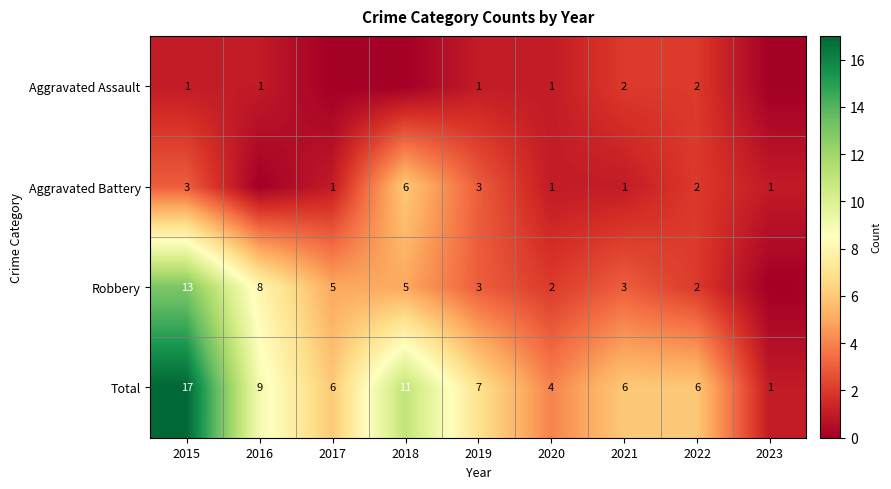

What is the total value across all series at 2015?

34